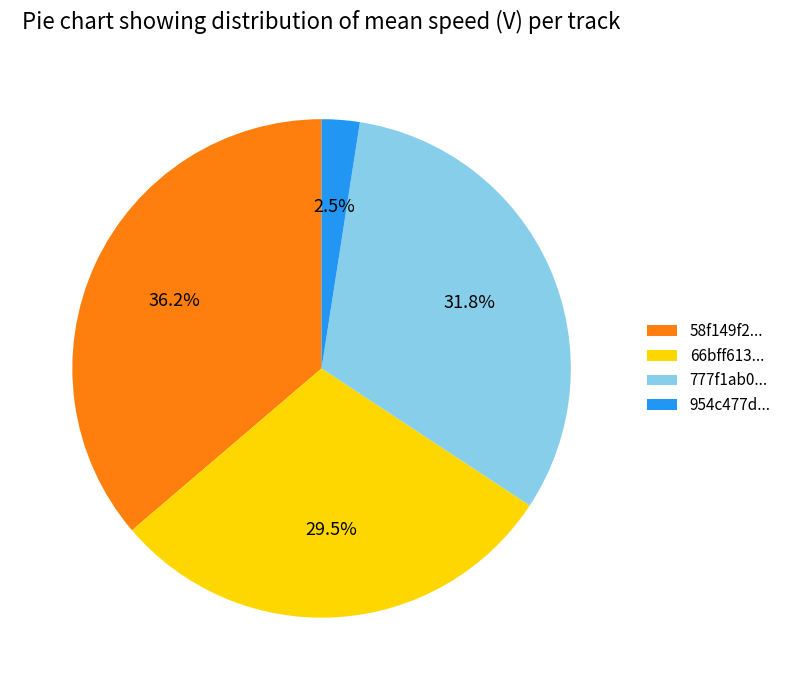

Which category has the smallest portion of the pie?

954c477d...